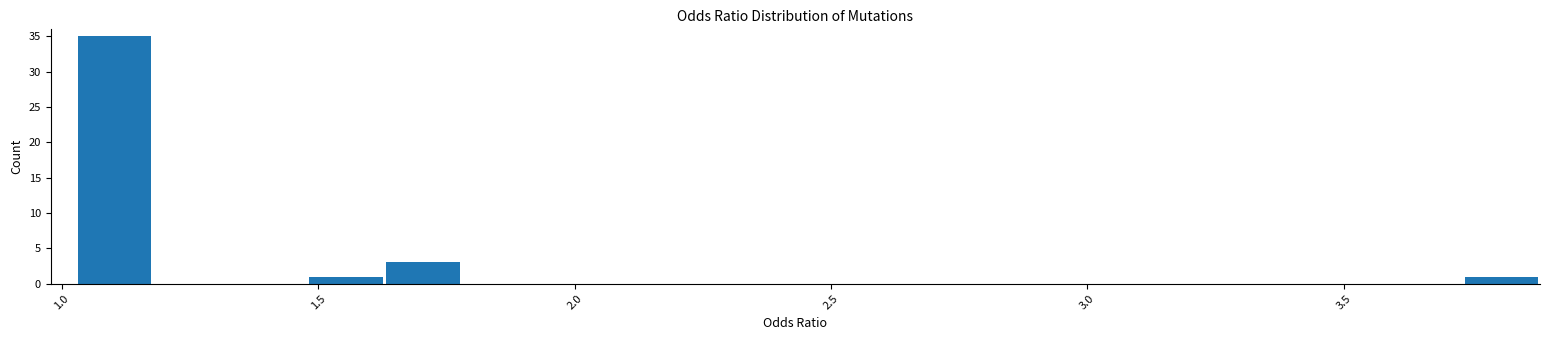

Around what value on the x-axis is the tallest bar? Give the approximate position of its centre, as read against the axis.

1.10